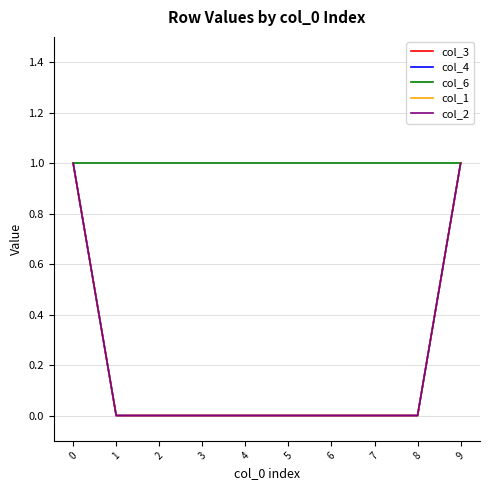

Does the chart have visible grid lines?

Yes